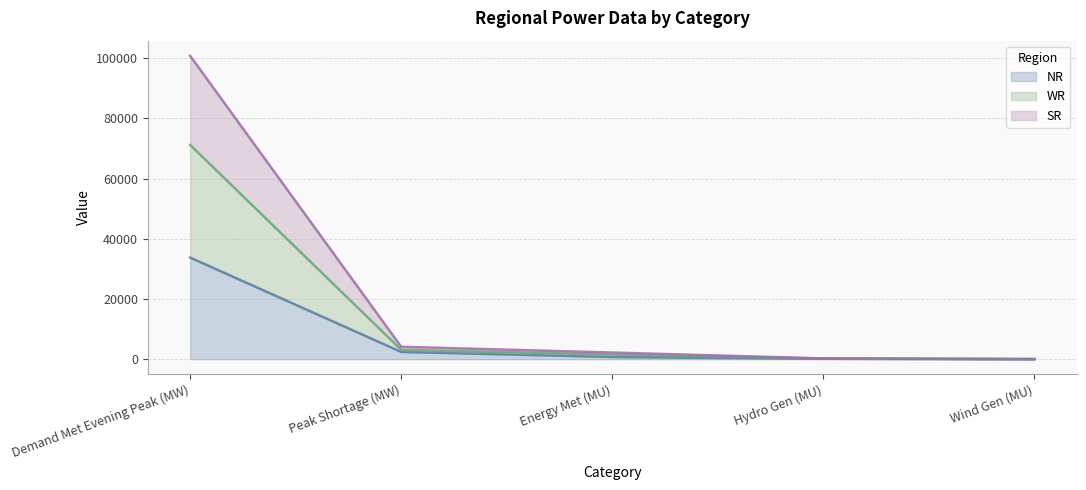

What position from the right is Hydro Gen (MU)?

2